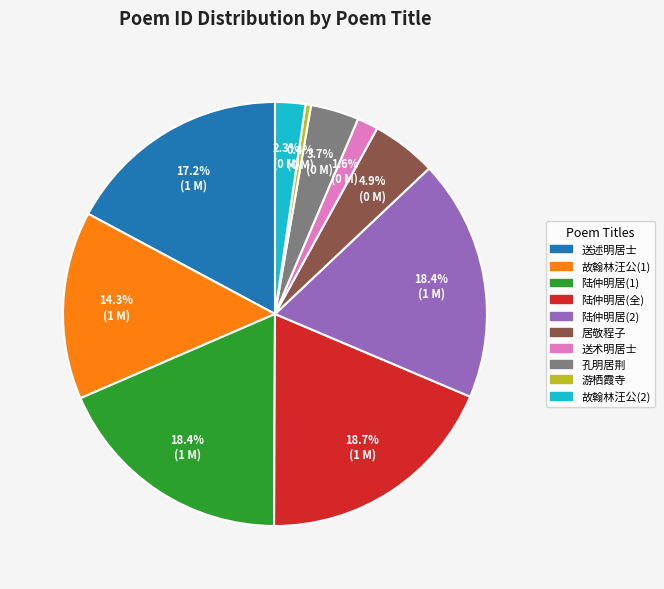

Is there a majority slice in this chart?

No